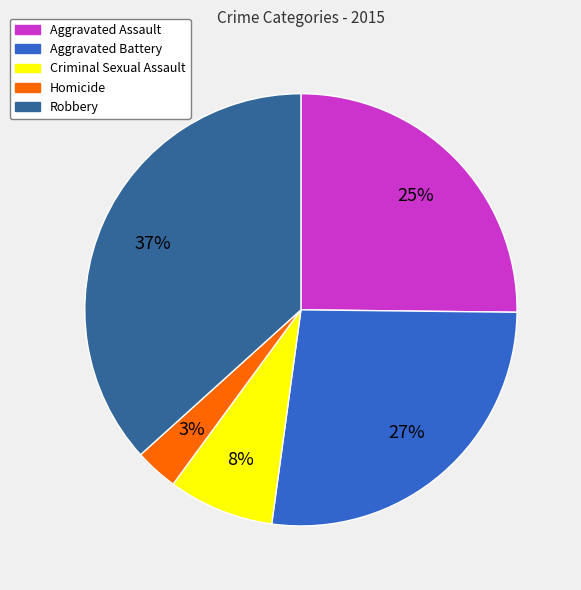

Which category has the biggest portion of the pie?

Robbery